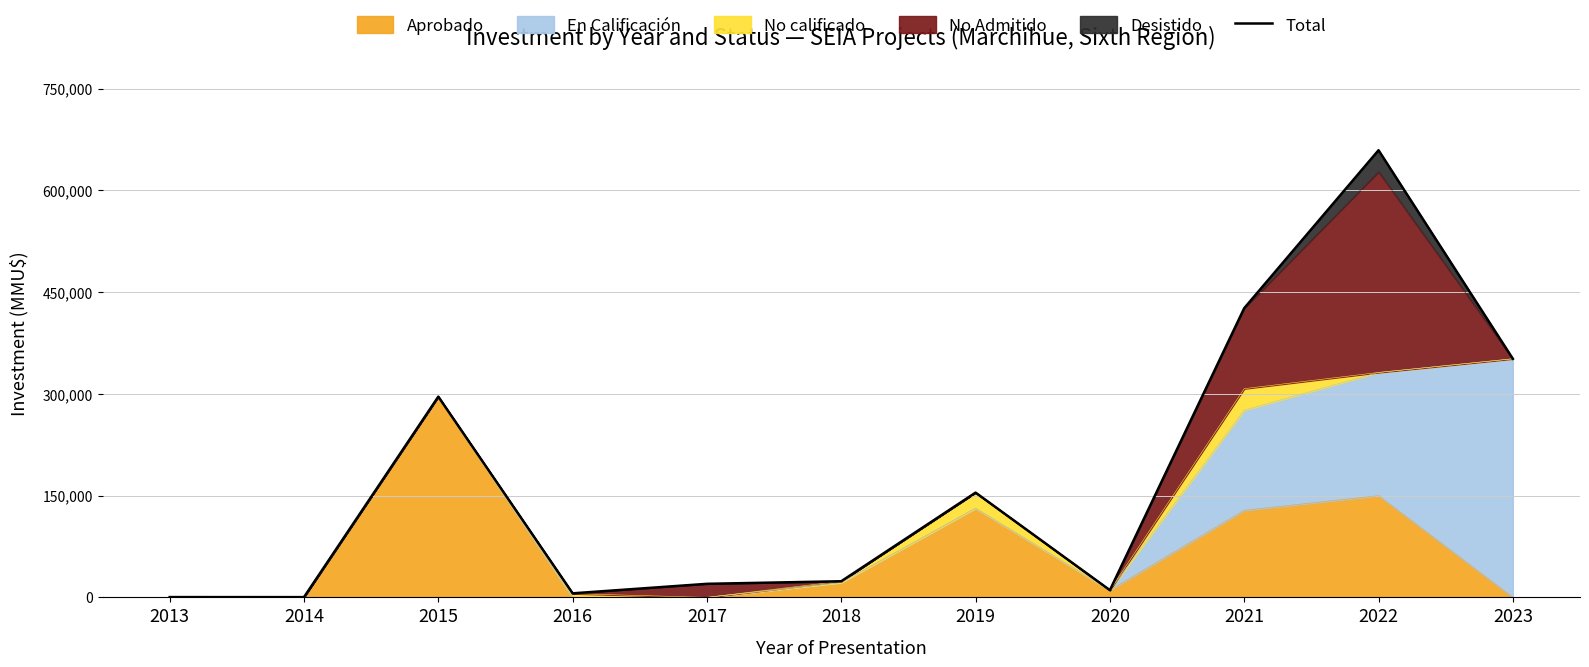

Where is the data nearest to the value 329873?

2023